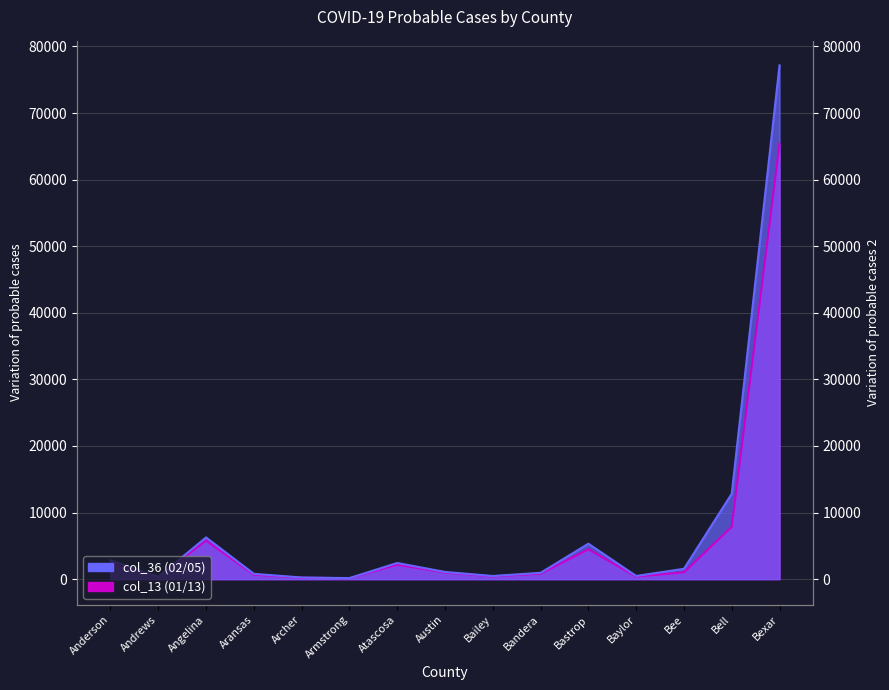

What is the approximate value of col_13 (01/13) at Aransas?

676